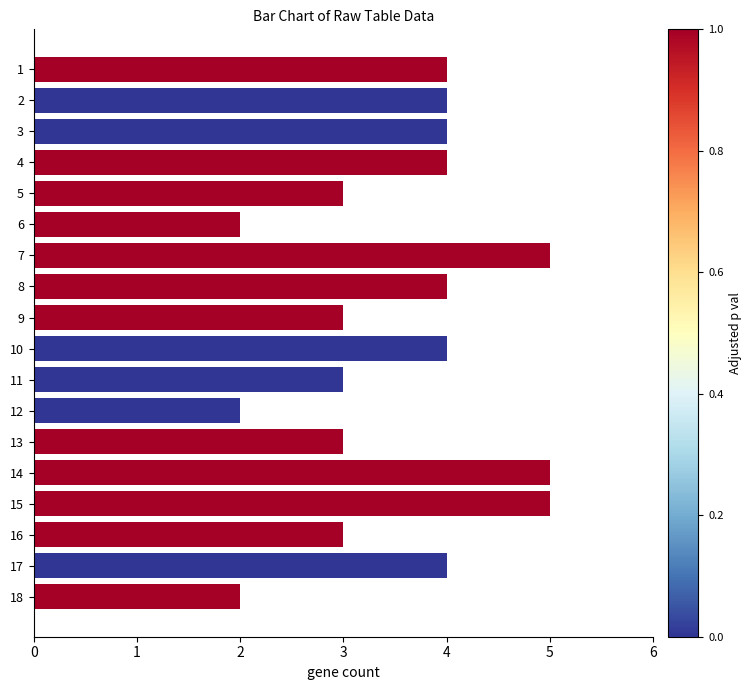

Between 10 and 14, which is larger?

14